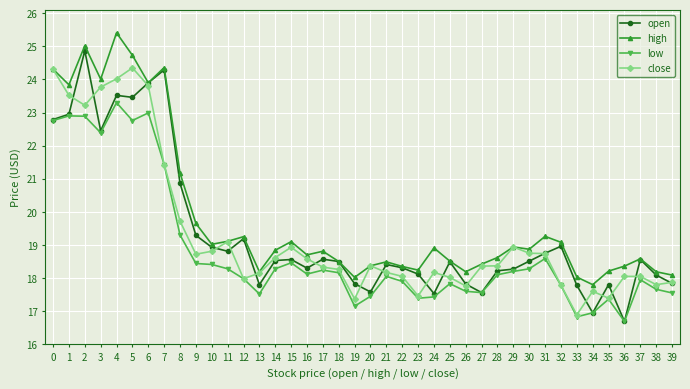

Is the value of open at 37 greater than the value of close at 17?

Yes